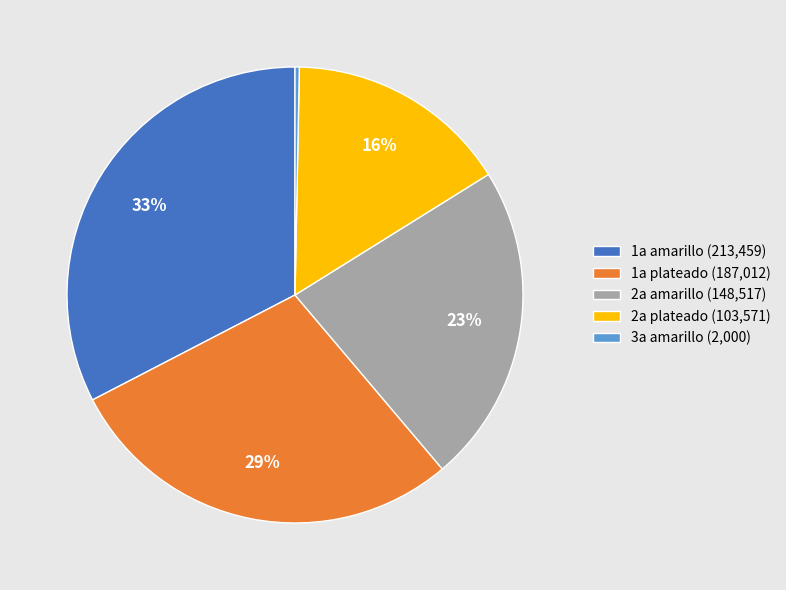

To the nearest percent, what percentage of the pie is 2a plateado (103,571)?

16%